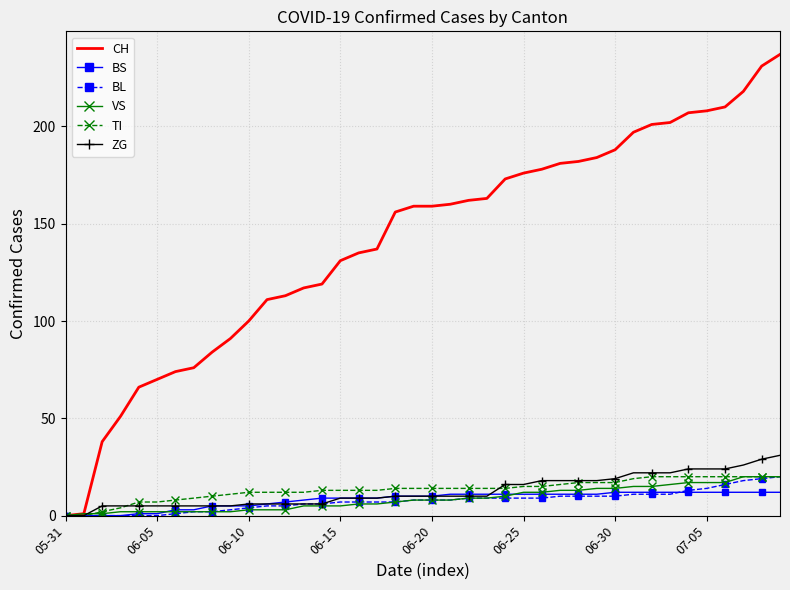

Which series has the largest total across all categories?

CH